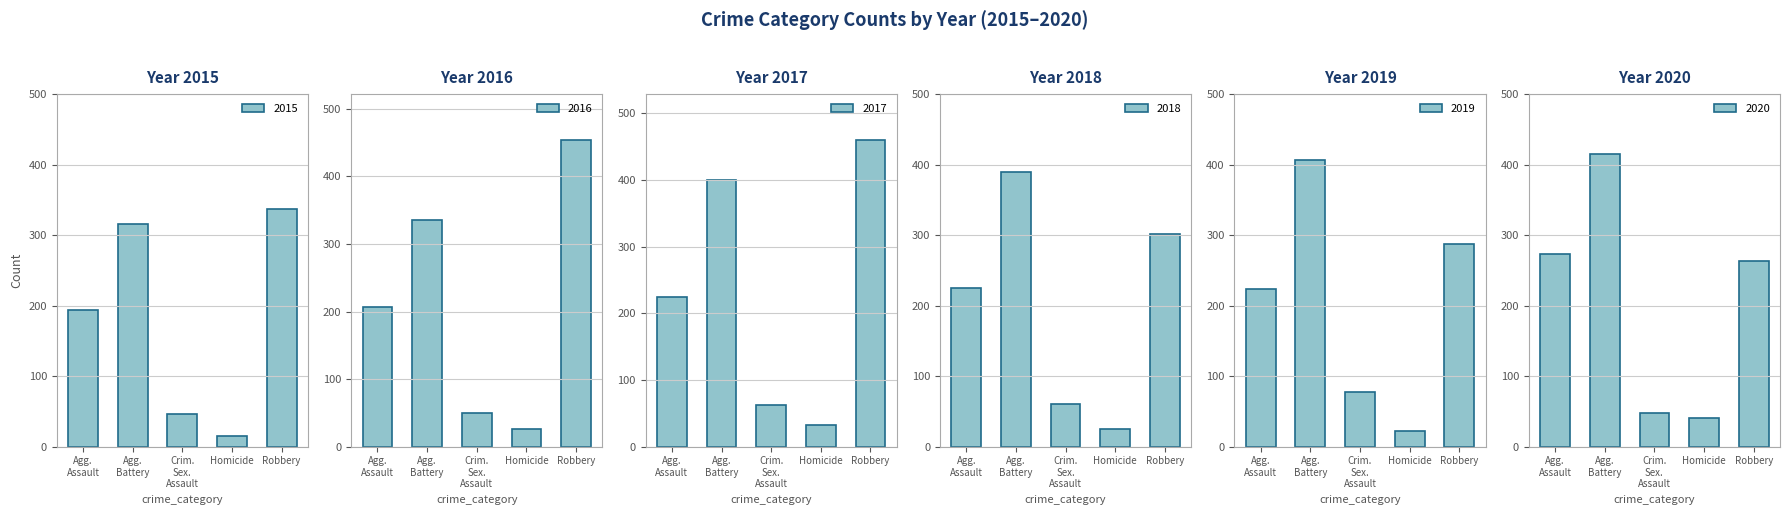

What is the average value of the 2019 series?

203